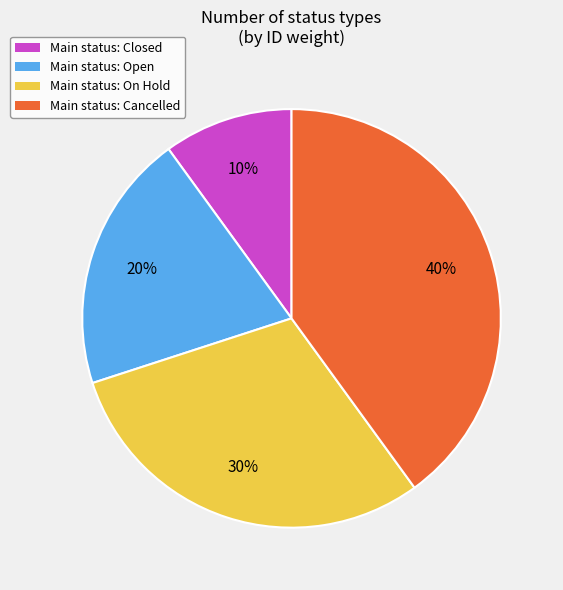

Which category has the smallest portion of the pie?

Main status: Closed